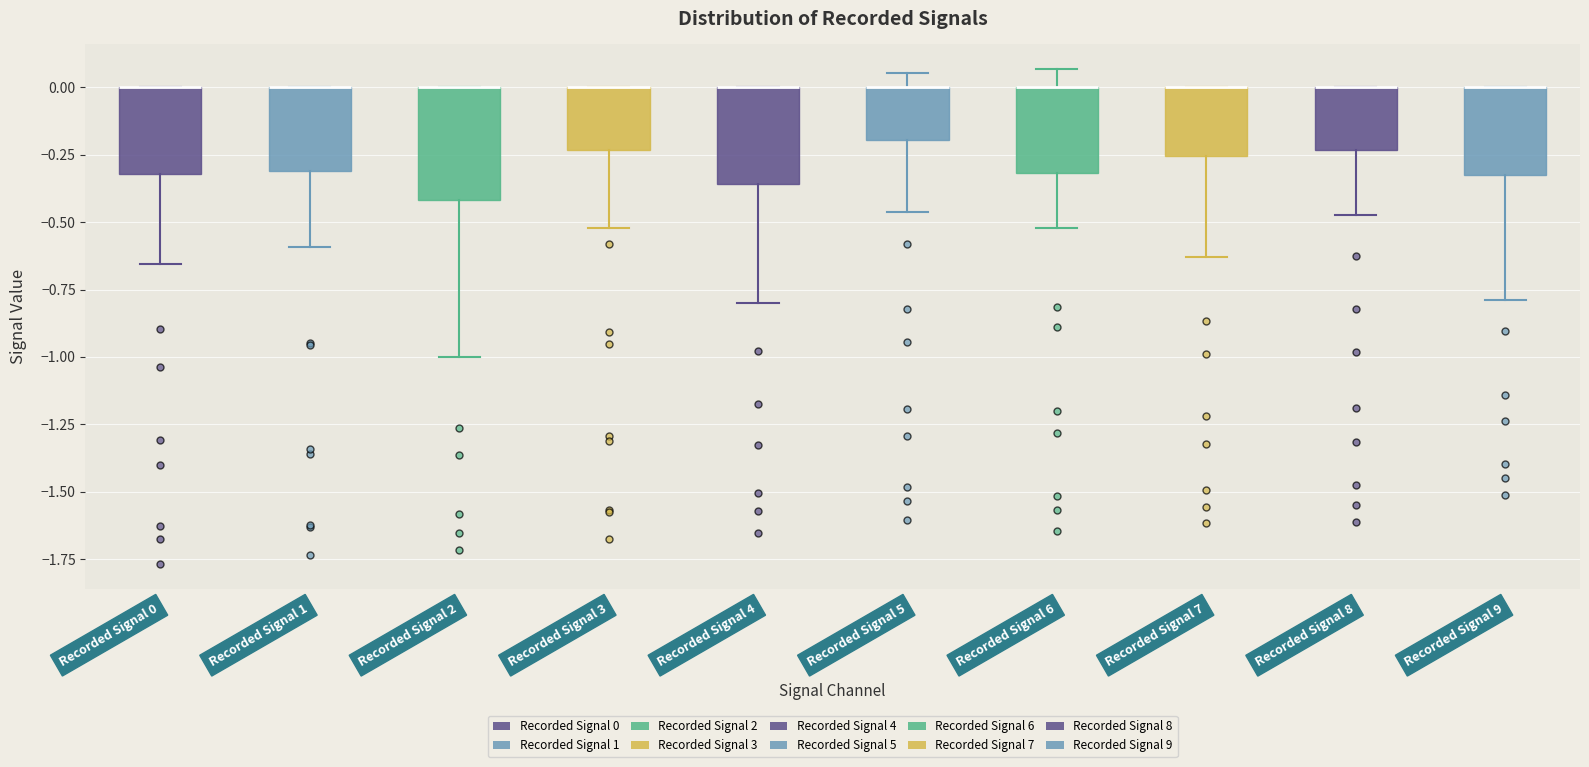

Where does the lower whisker of the box for Recorded Signal 8 end on the y-axis? The values are not printed on the chart, so give them approximately, as read against the axis.

-0.45